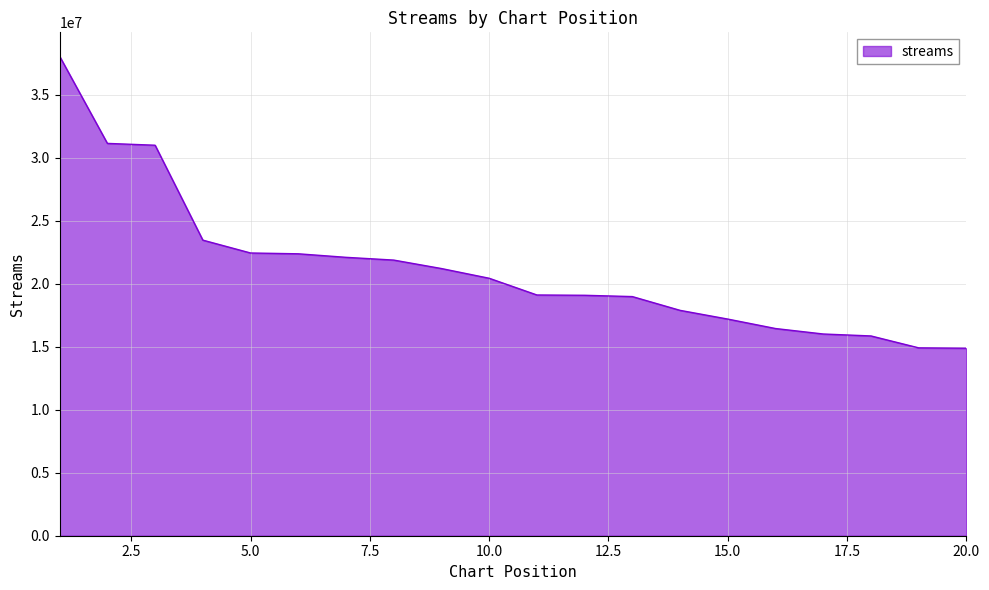

What is the maximum value shown in the chart?

38036625